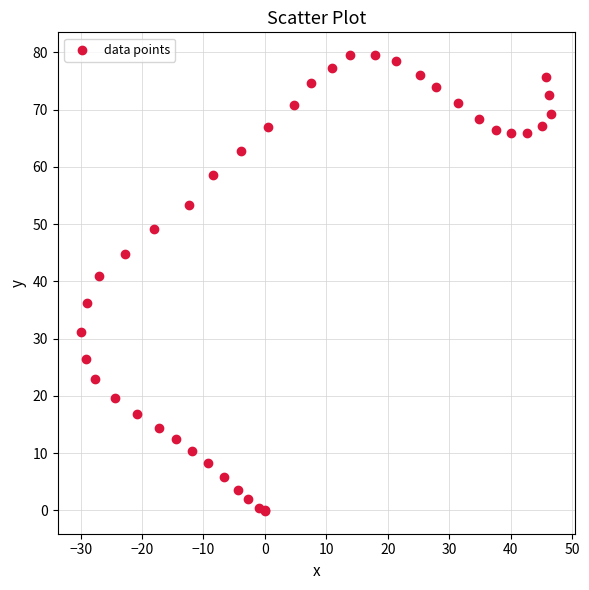

What Y value in the scatter plot is closest to 39?

40.9